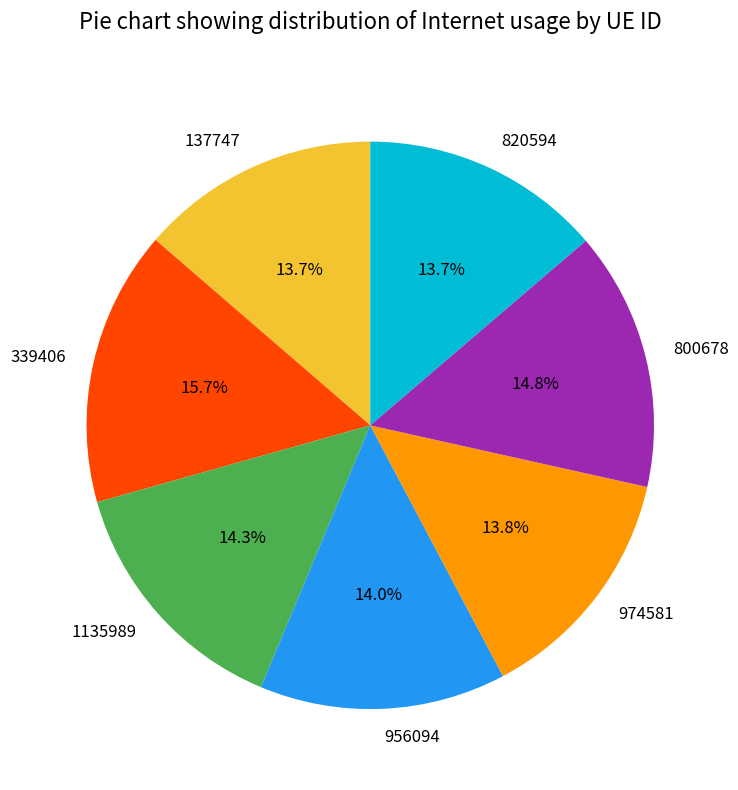

The 820594 slice represents 14% of the pie. True or false?

True